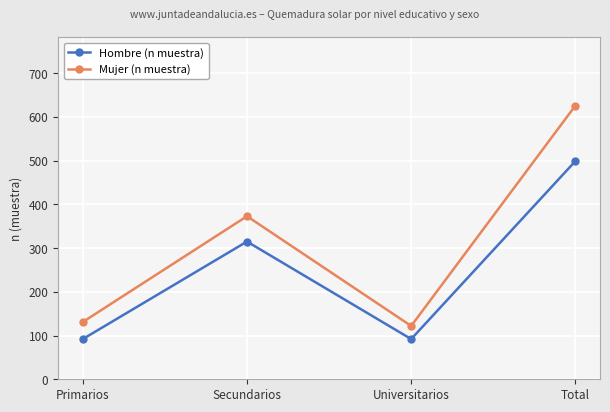

At Secundarios, list the series in order from smallest to largest.

Hombre (n muestra), Mujer (n muestra)